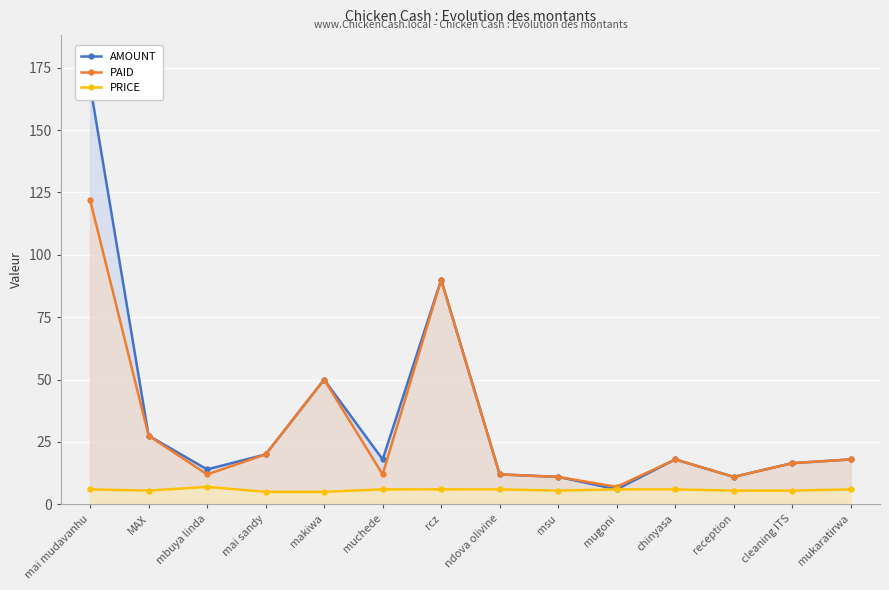

Reading left to right, transcribe all the data shown in this chart.

AMOUNT: mai mudavanhu=168.0	MAX=27.5	mbuya linda=14.0	mai sandy=20.0	makiwa=50.0	muchede=18.0	rcz=90.0	ndova olivine=12.0	msu=11.0	mugoni=6.0	chinyasa=18.0	reception=11.0	cleaning ITS=16.5	mukaratirwa=18.0
PAID: mai mudavanhu=122.0	MAX=27.5	mbuya linda=12.0	mai sandy=20.0	makiwa=50.0	muchede=12.0	rcz=90.0	ndova olivine=12.0	msu=11.0	mugoni=7.0	chinyasa=18.0	reception=11.0	cleaning ITS=16.5	mukaratirwa=18.0
PRICE: mai mudavanhu=6.0	MAX=5.5	mbuya linda=7.0	mai sandy=5.0	makiwa=5.0	muchede=6.0	rcz=6.0	ndova olivine=6.0	msu=5.5	mugoni=6.0	chinyasa=6.0	reception=5.5	cleaning ITS=5.5	mukaratirwa=6.0